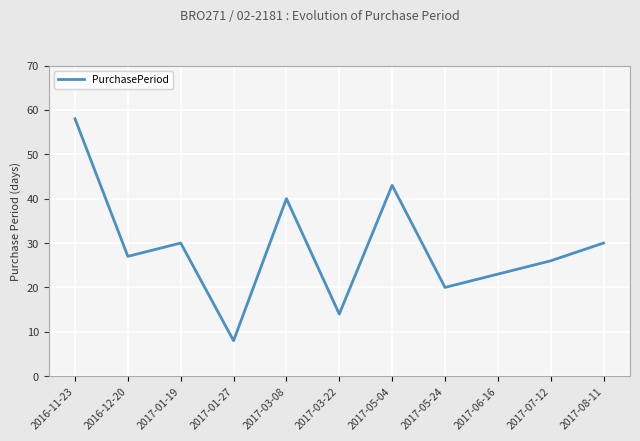

What is the maximum value shown in the chart?

58